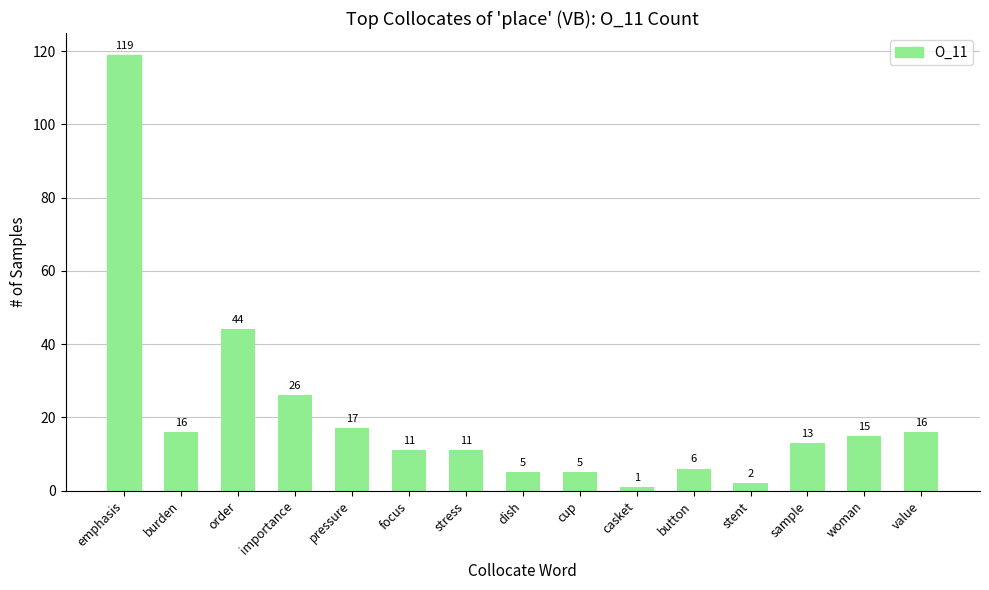

At which category does the chart reach its minimum across all series?

casket